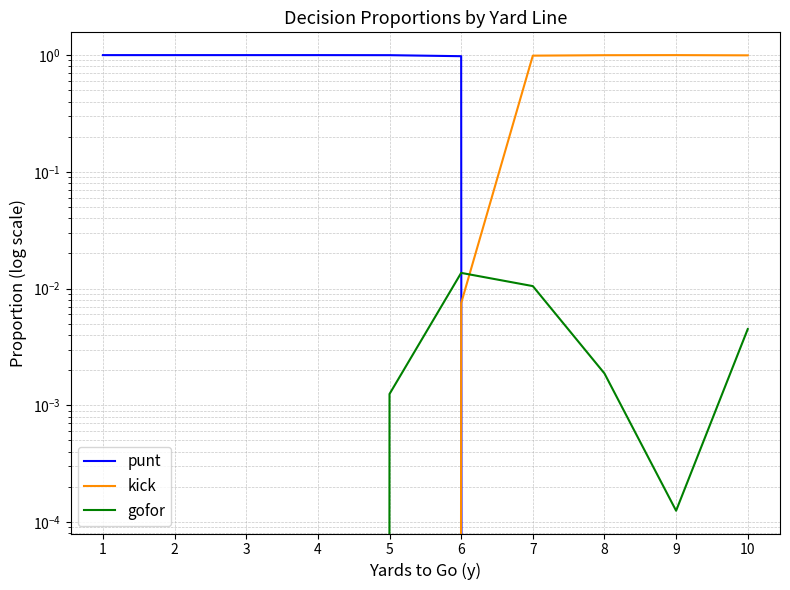

True or false: kick has a value of 0.5 at 10.

False